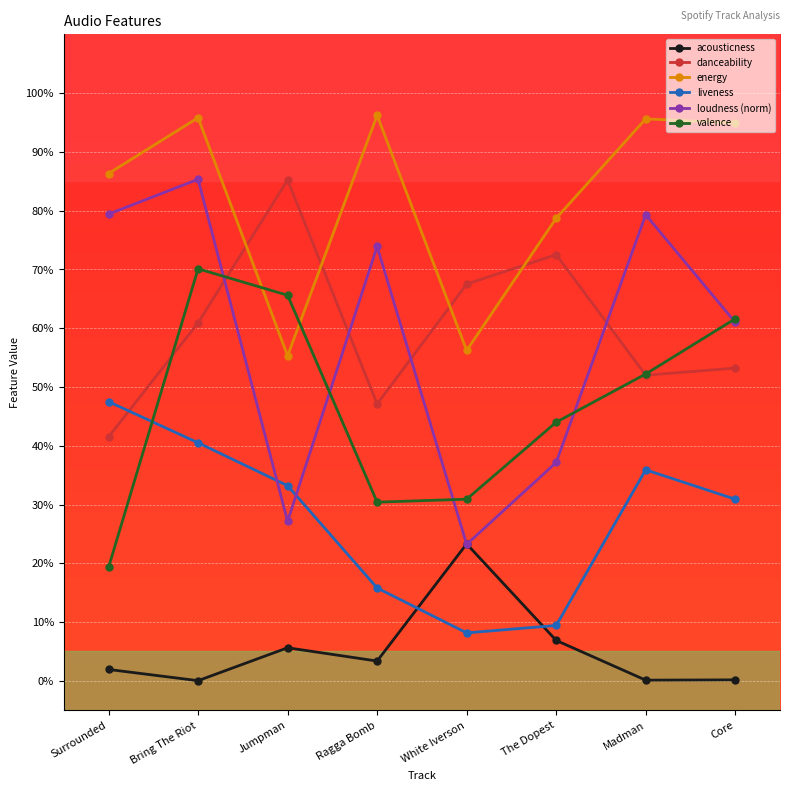

At Jumpman, list the series in order from largest to smallest.

danceability, valence, energy, liveness, loudness (norm), acousticness